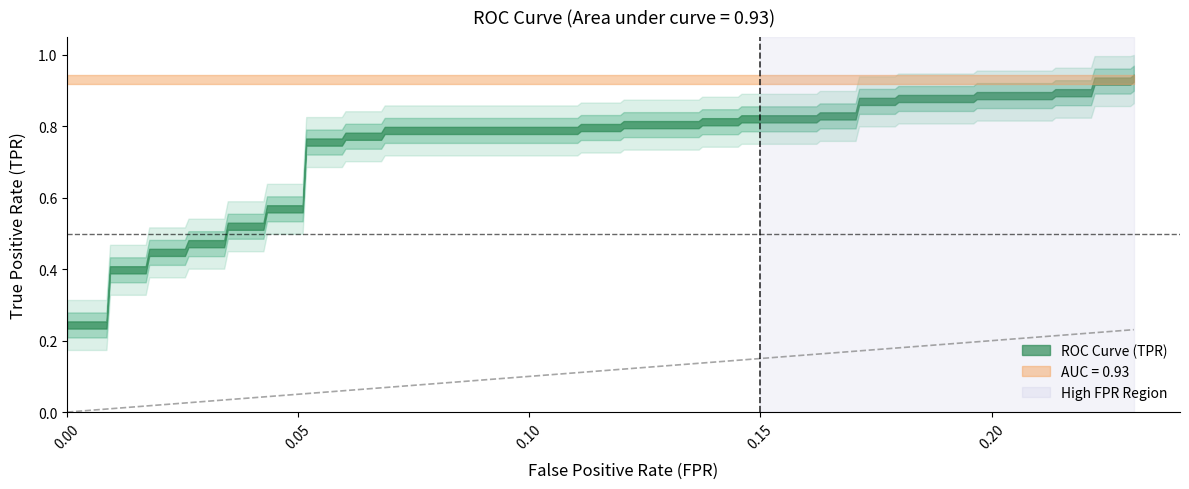

The value of fpr at 17 is 0.1. True or false?

True